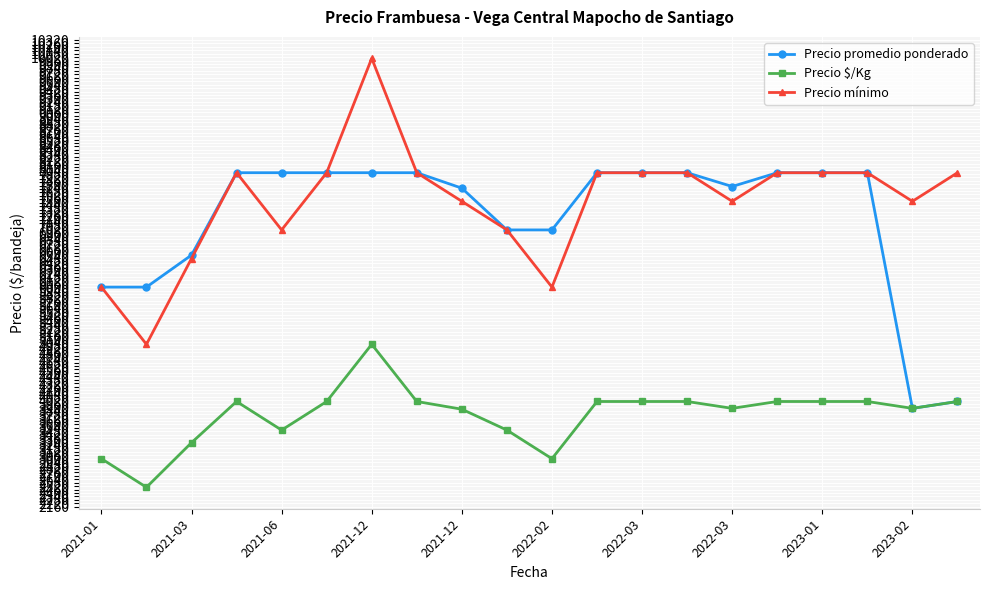

What is the highest value of the Precio mínimo series?

10000